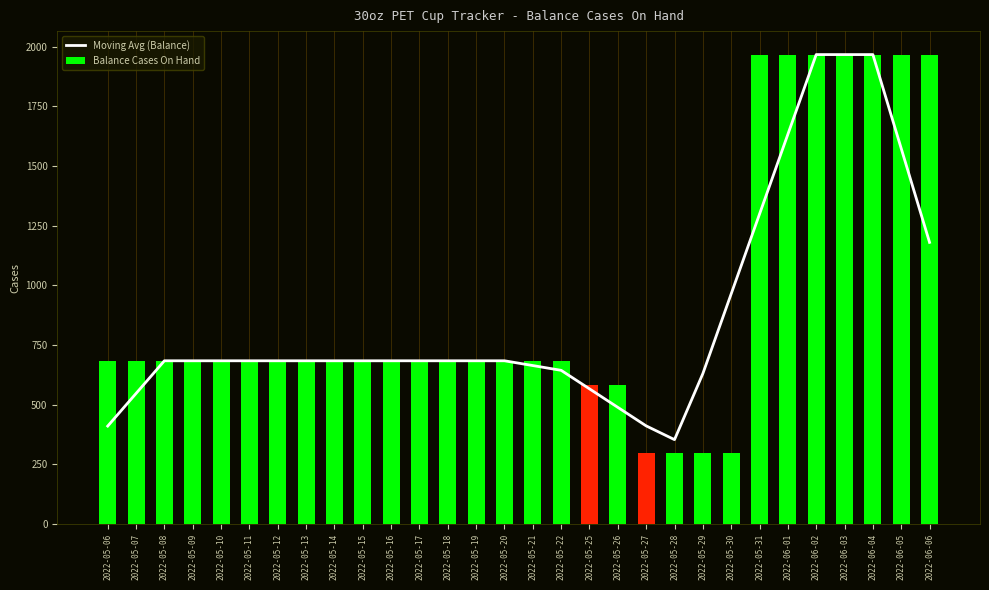

Reading right to left, list all the values displayed in this chart.

2022-06-06=1180.2	2022-06-05=1573.6	2022-06-04=1967.0	2022-06-03=1967.0	2022-06-02=1967.0	2022-06-01=1632.8	2022-05-31=1298.6	2022-05-30=964.4	2022-05-29=630.2	2022-05-28=353.6	2022-05-27=411.2	2022-05-26=488.8	2022-05-25=566.4	2022-05-22=644.0	2022-05-21=664.0	2022-05-20=684.0	2022-05-19=684.0	2022-05-18=684.0	2022-05-17=684.0	2022-05-16=684.0	2022-05-15=684.0	2022-05-14=684.0	2022-05-13=684.0	2022-05-12=684.0	2022-05-11=684.0	2022-05-10=684.0	2022-05-09=684.0	2022-05-08=684.0	2022-05-07=547.2	2022-05-06=410.4